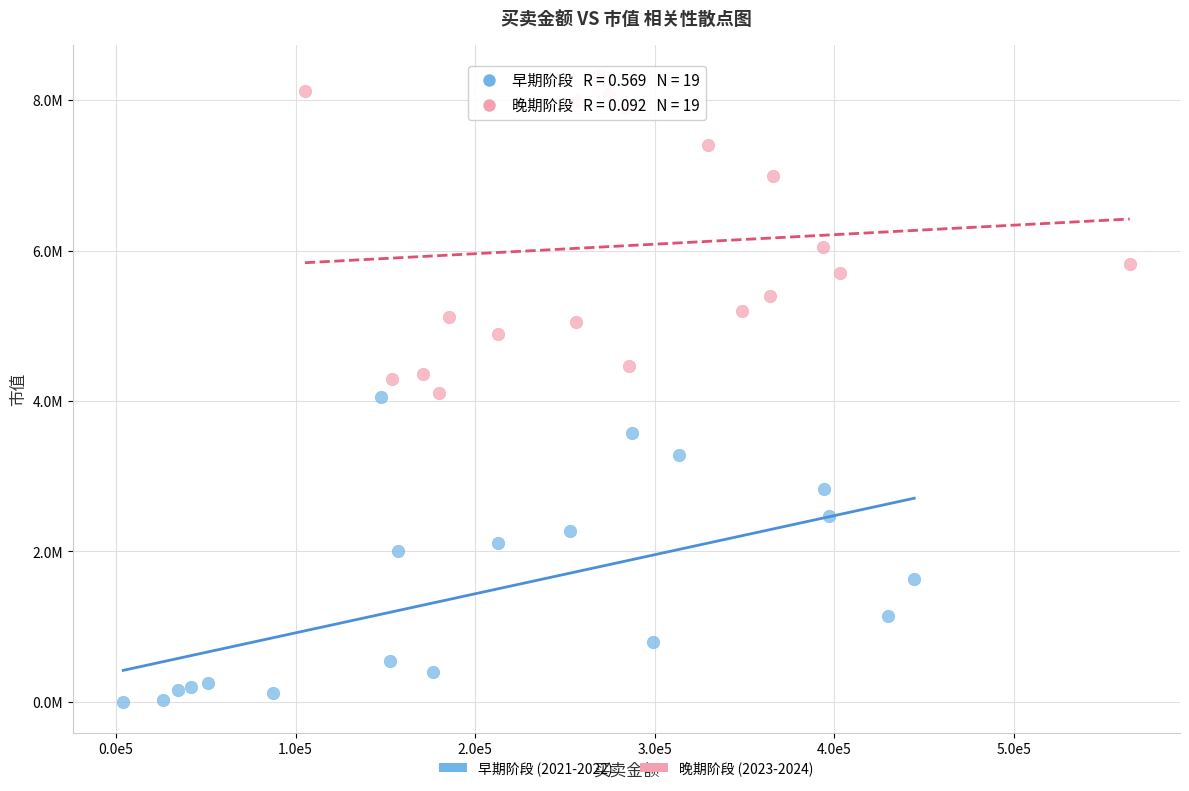

Which series contains the lowest Y value?

早期阶段 (2021-2022)